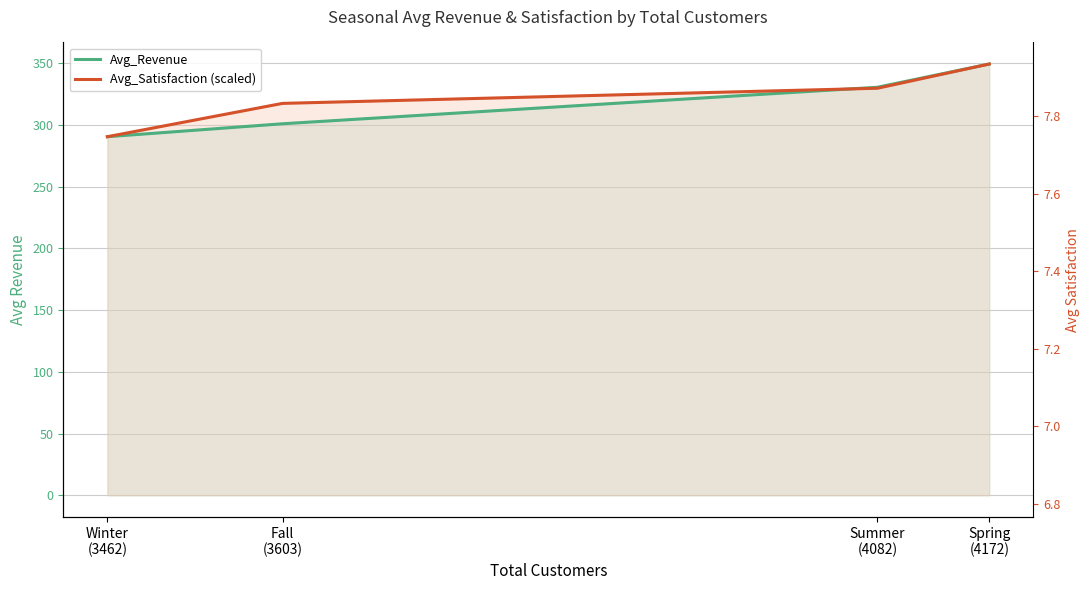

Does the chart have visible grid lines?

Yes